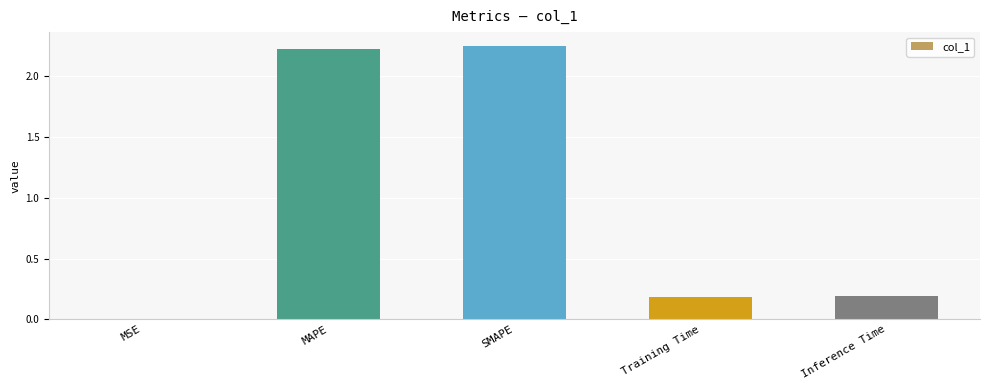

Is it true that the value at Training Time is 0.1?

False